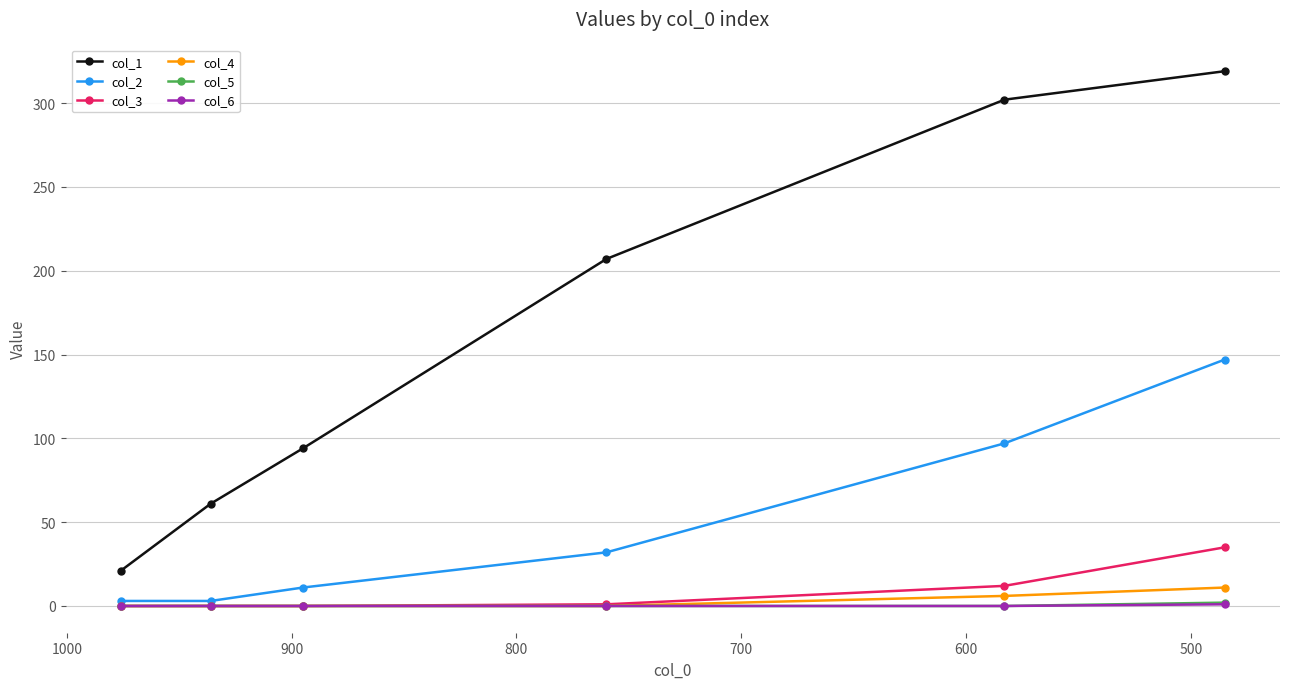

True or false: col_4 and col_3 intersect in this chart.

False